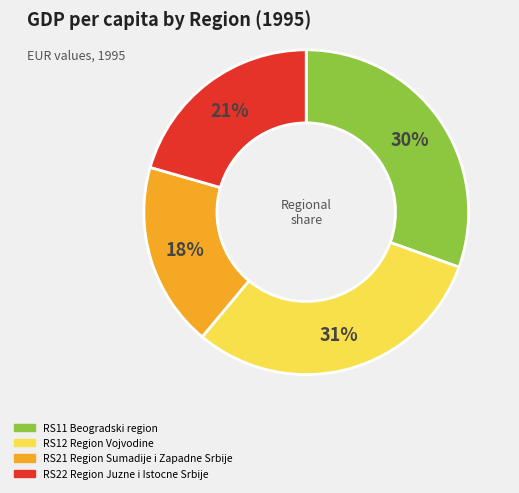

Count the number of slices in the pie.

4